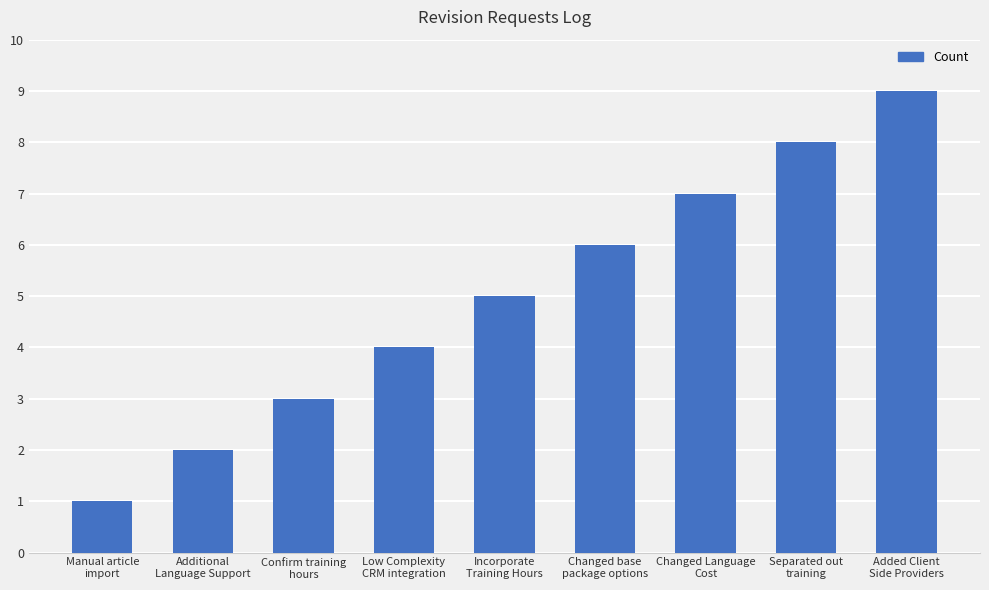

Is it true that the value at Additional
Language Support is 2?

True